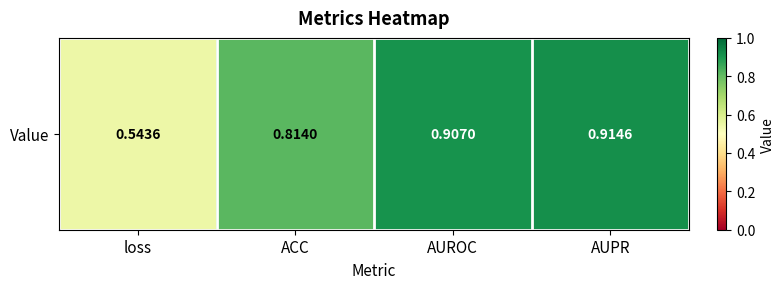

List the labels in order of value, smallest first.

loss, ACC, AUROC, AUPR